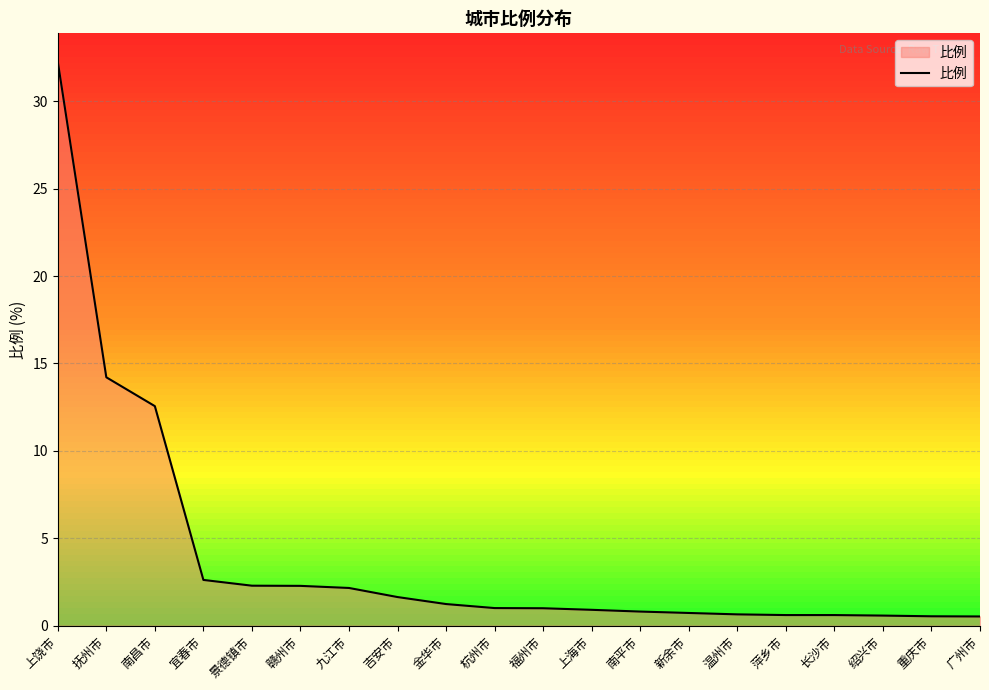

What is the label of the 5th point from the right?

萍乡市